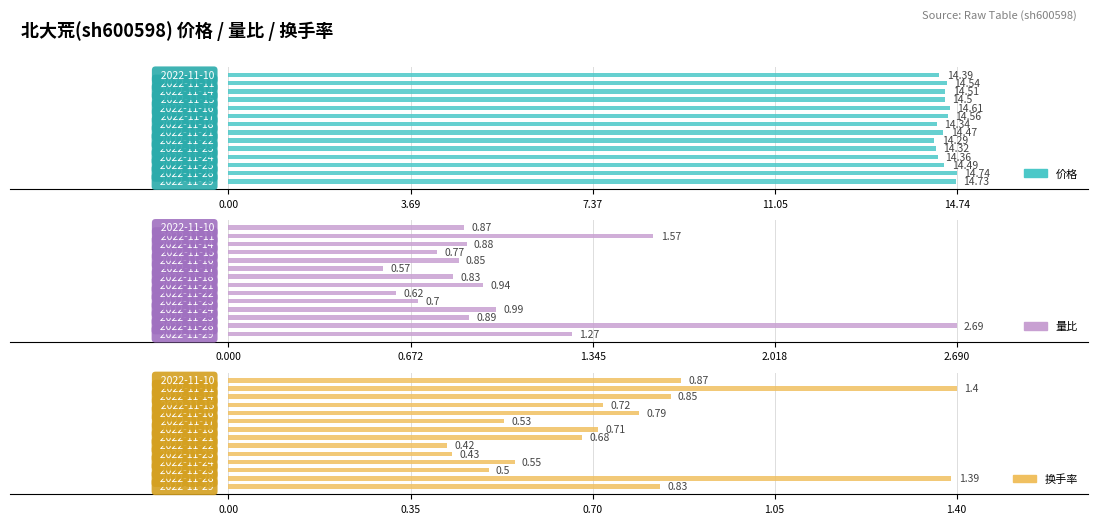

How many series are shown in this chart?

3